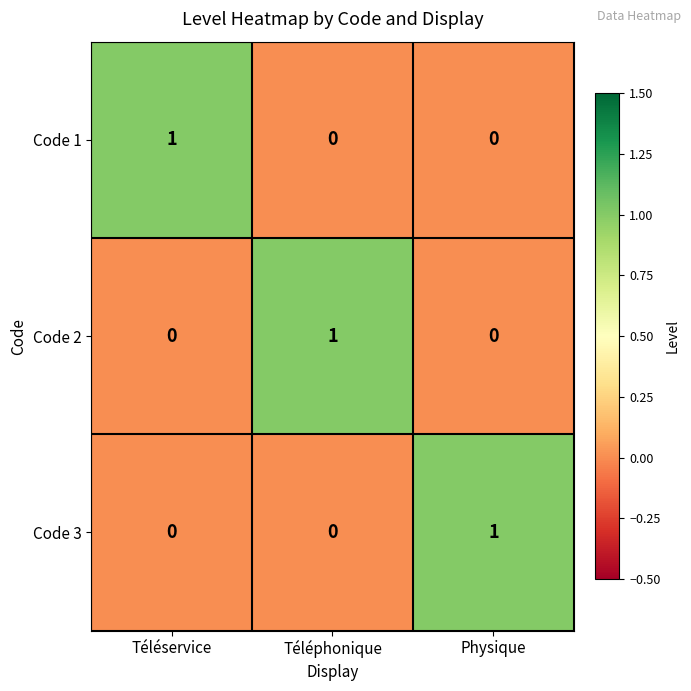

Count the Code 3 values in the range 0 to 1.

3